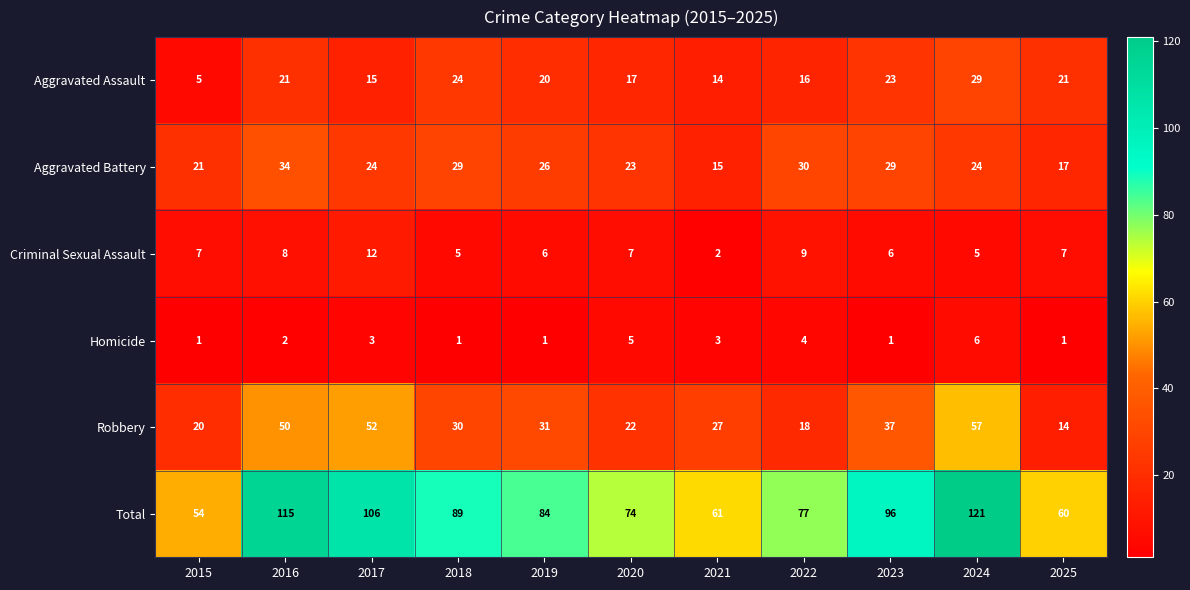

What is the sum of all Robbery values?

358